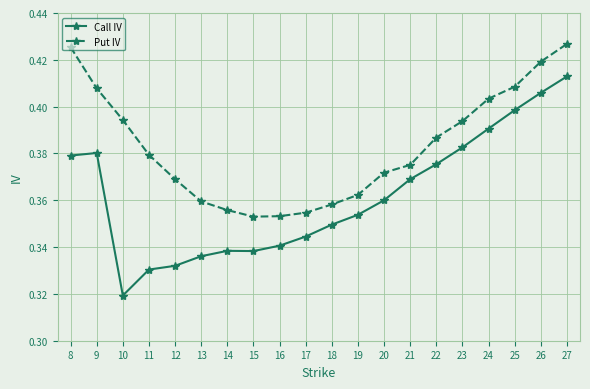

True or false: Call IV and Put IV intersect in this chart.

False